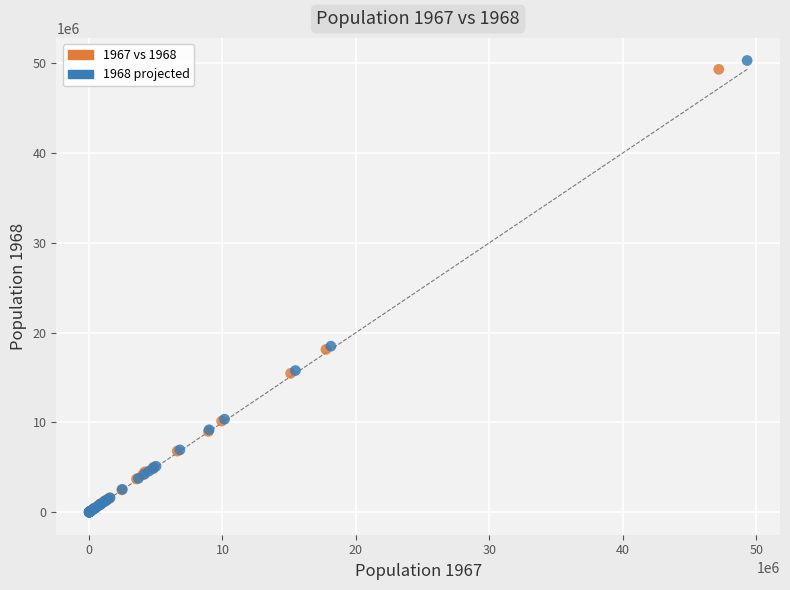

Which series has the largest Y range (max minus min)?

1968 projected